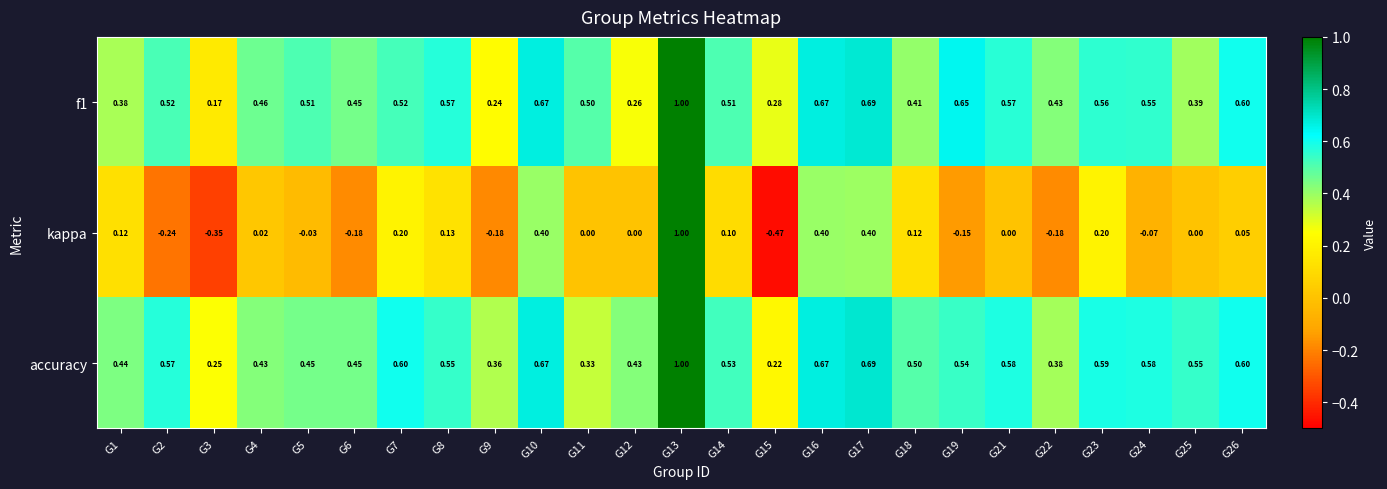

What is the spread (max minus min) of values at G14?

0.4